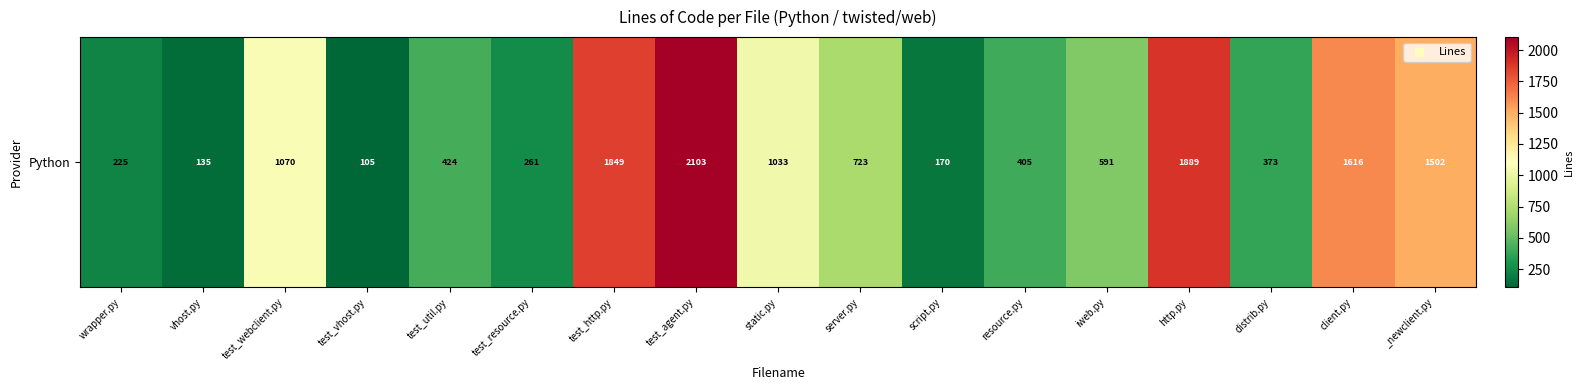

At which category does the chart reach its minimum across all series?

test_vhost.py